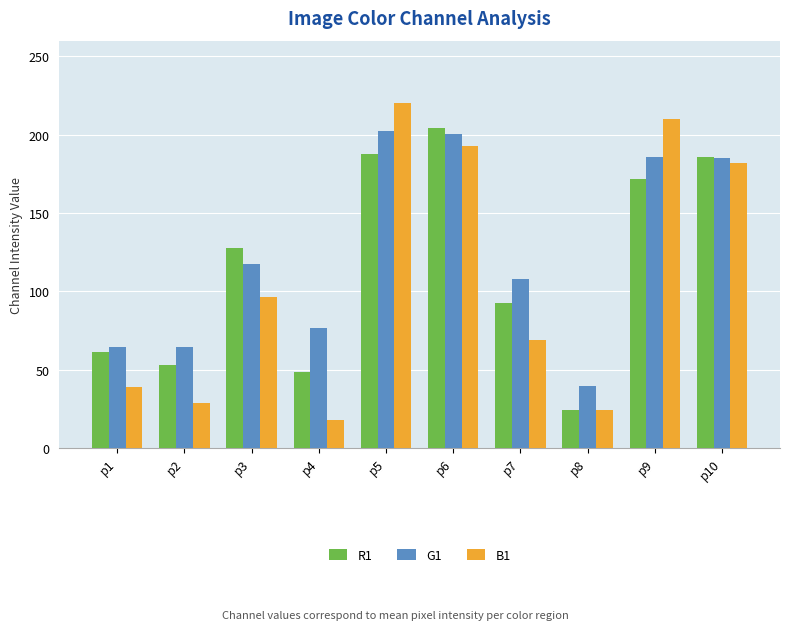

What is the difference between the second highest and second lowest values in the G1 series?

135.8